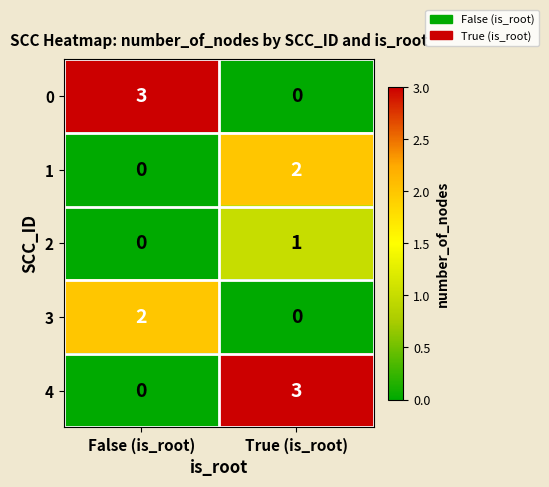

What is the spread (max minus min) of values at True (is_root)?

3